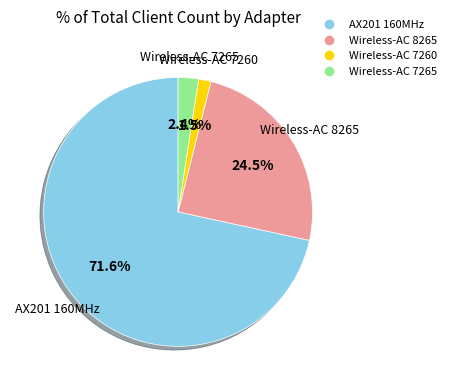

Is there a majority slice in this chart?

Yes